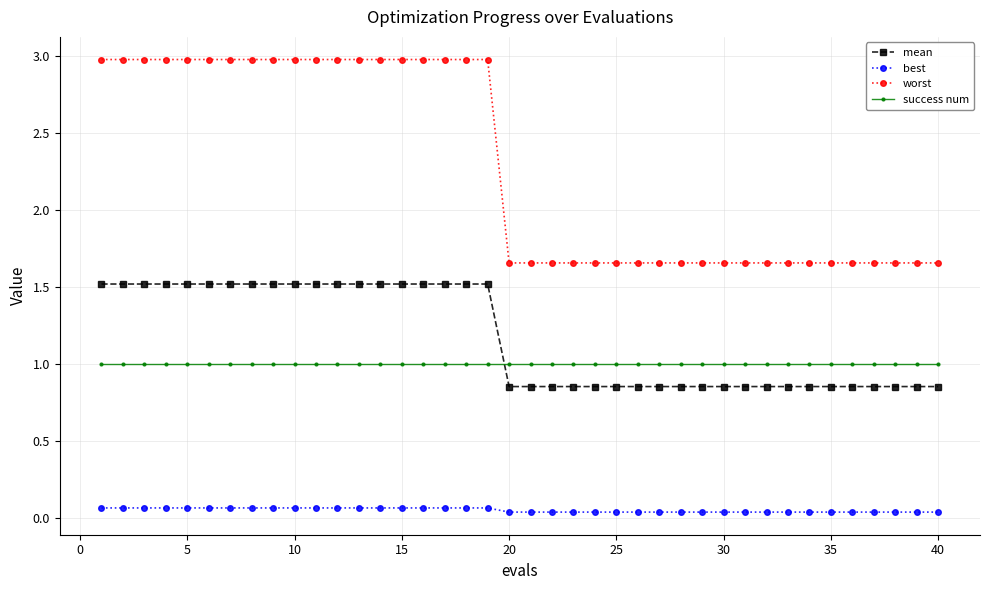

What are all the series names shown in the legend?

mean, best, worst, success num